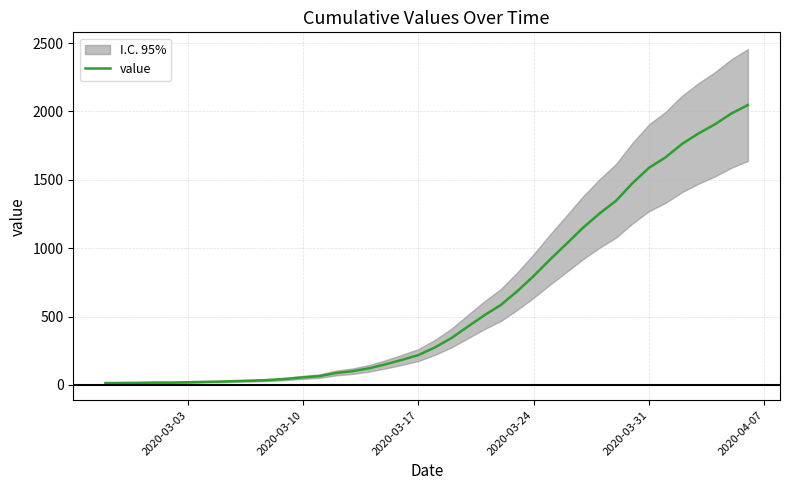

True or false: there are more than 2 points higher than both neighbors.

False